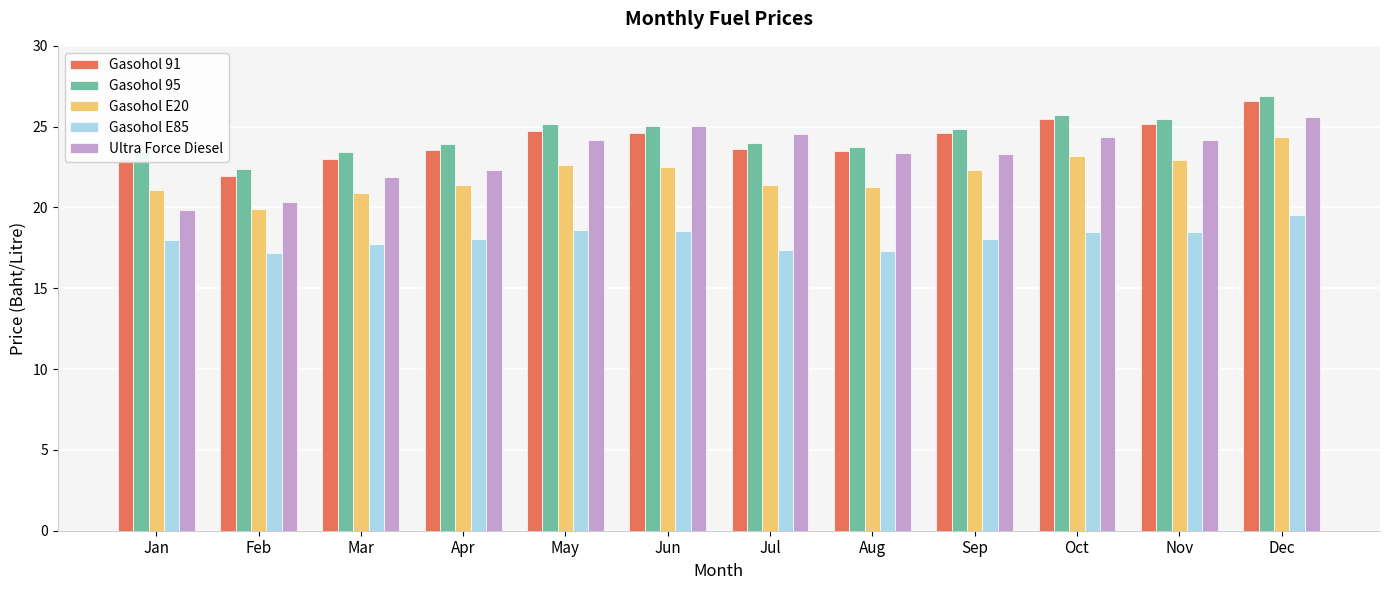

What is the spread (max minus min) of values at Jul?

7.2